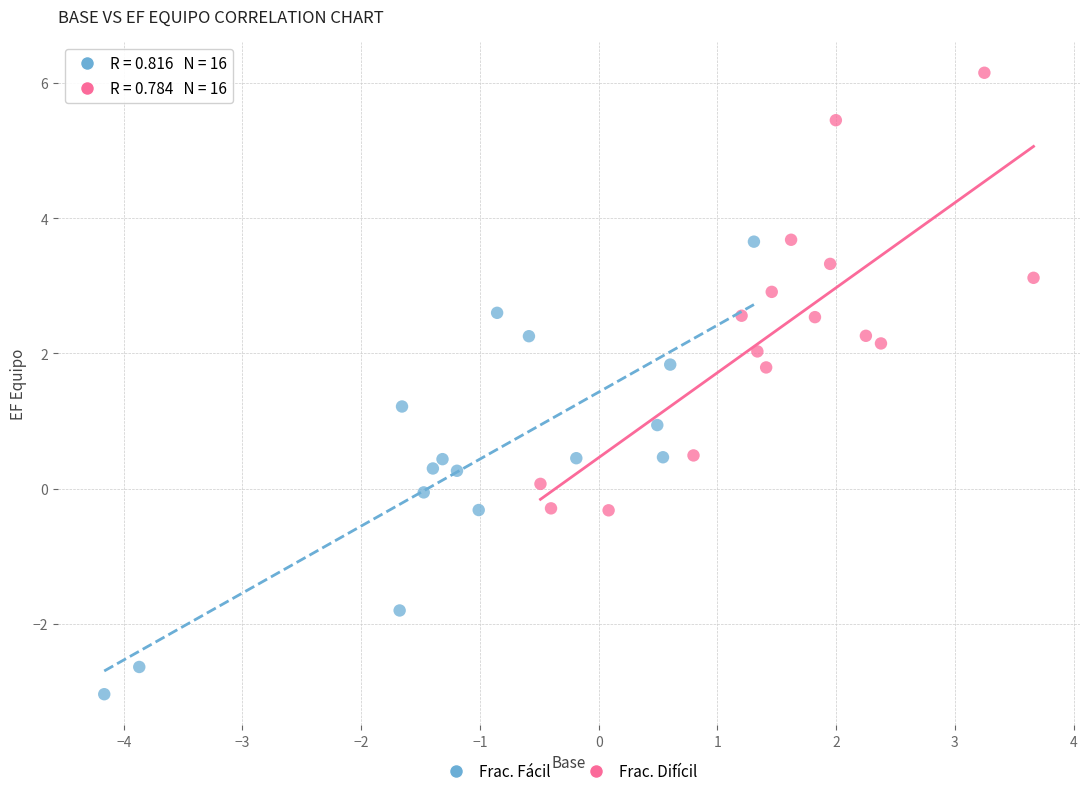

What are all the series names shown in the legend?

Frac. Fácil, Frac. Difícil